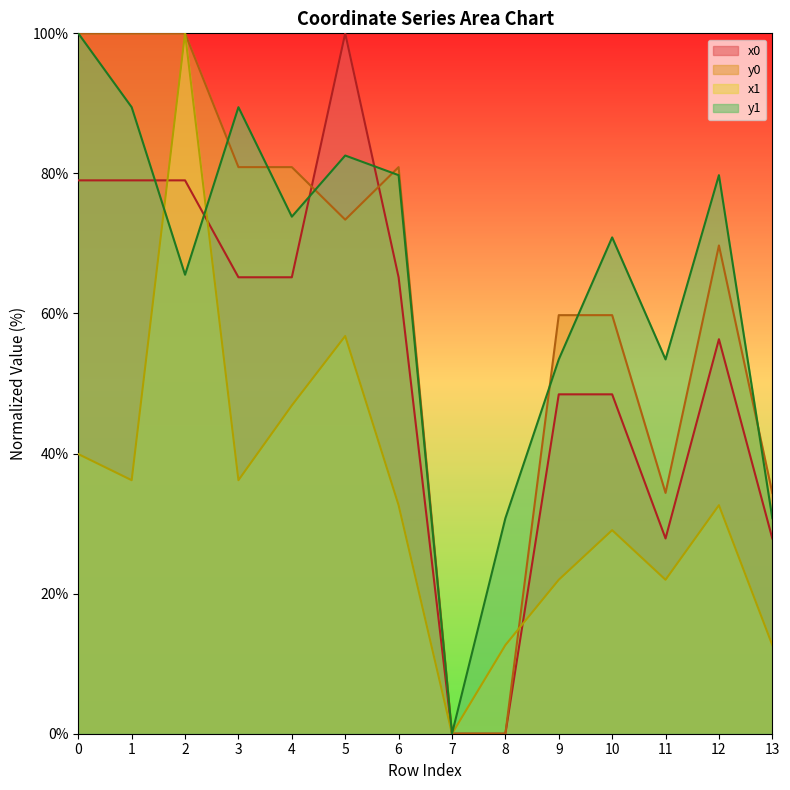

What is the difference between the maximum and minimum values in the y0 series?

100.0